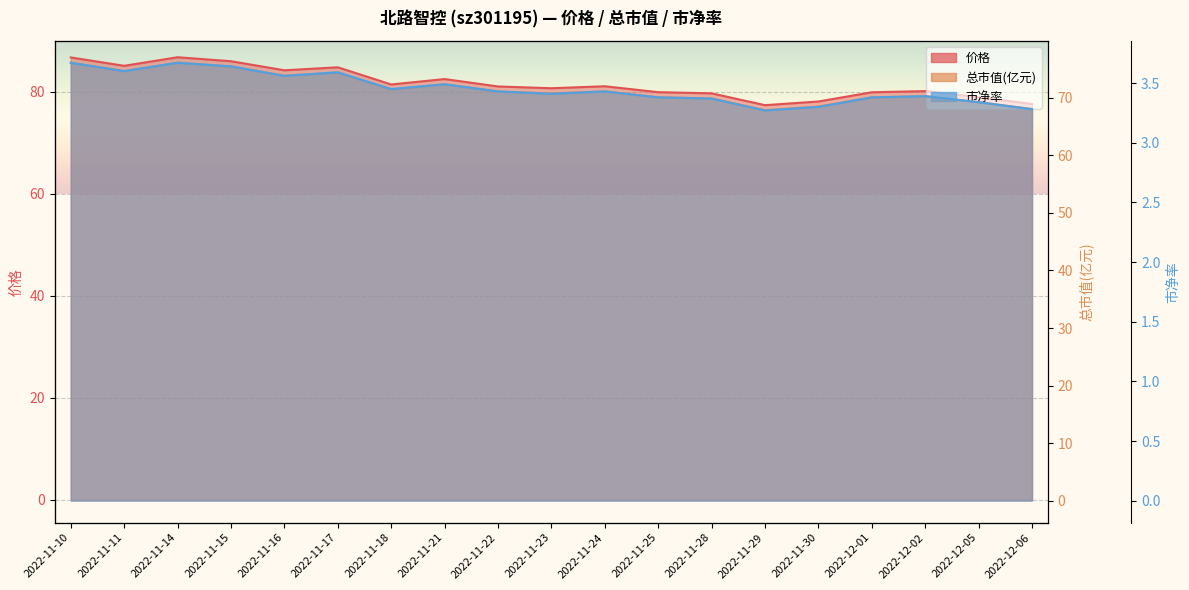

Reading left to right, transcribe all the data shown in this chart.

价格: 2022-11-10=86.7	2022-11-11=85.1	2022-11-14=86.8	2022-11-15=86.0	2022-11-16=84.2	2022-11-17=84.8	2022-11-18=81.4	2022-11-21=82.5	2022-11-22=81.0	2022-11-23=80.7	2022-11-24=81.1	2022-11-25=79.9	2022-11-28=79.7	2022-11-29=77.4	2022-11-30=78.1	2022-12-01=79.9	2022-12-02=80.1	2022-12-05=78.9	2022-12-06=77.6
总市值(亿元): 2022-11-10=76.0	2022-11-11=74.6	2022-11-14=76.1	2022-11-15=75.4	2022-11-16=73.8	2022-11-17=74.4	2022-11-18=71.4	2022-11-21=72.3	2022-11-22=71.1	2022-11-23=70.8	2022-11-24=71.1	2022-11-25=70.1	2022-11-28=69.9	2022-11-29=67.8	2022-11-30=68.5	2022-12-01=70.1	2022-12-02=70.3	2022-12-05=69.2	2022-12-06=68.1
市净率: 2022-11-10=3.7	2022-11-11=3.6	2022-11-14=3.7	2022-11-15=3.6	2022-11-16=3.6	2022-11-17=3.6	2022-11-18=3.5	2022-11-21=3.5	2022-11-22=3.4	2022-11-23=3.4	2022-11-24=3.4	2022-11-25=3.4	2022-11-28=3.4	2022-11-29=3.3	2022-11-30=3.3	2022-12-01=3.4	2022-12-02=3.4	2022-12-05=3.3	2022-12-06=3.3